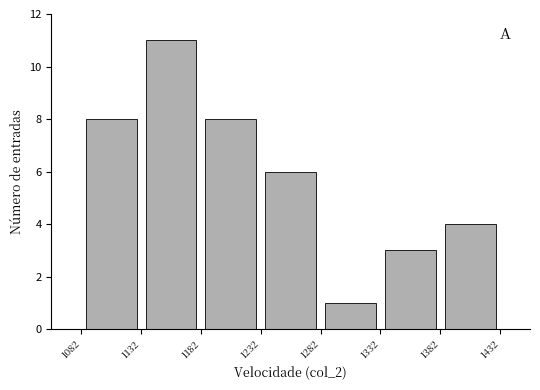

How tall is the bar that spans 1182 to 1232 on the x-axis? The values are not printed on the chart, so give them approximately, as read against the axis.

8